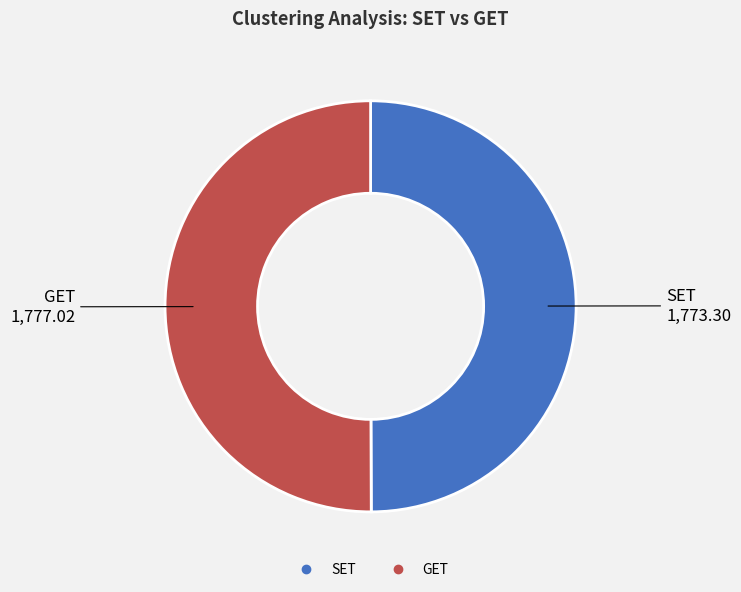

True or false: GET accounts for 38% of the total.

False